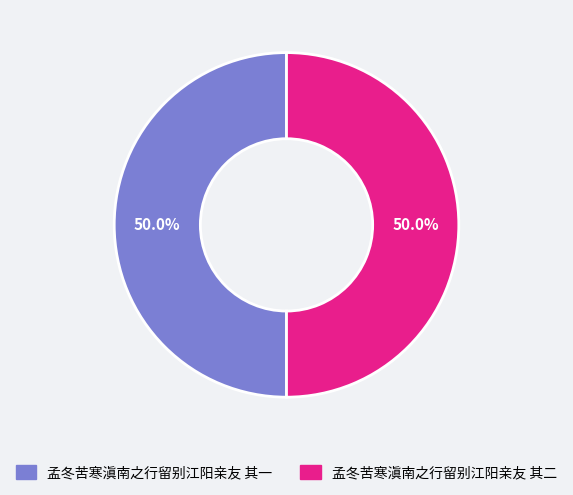

To the nearest percent, what percentage of the pie is 孟冬苦寒滇南之行留别江阳亲友 其二?

50%